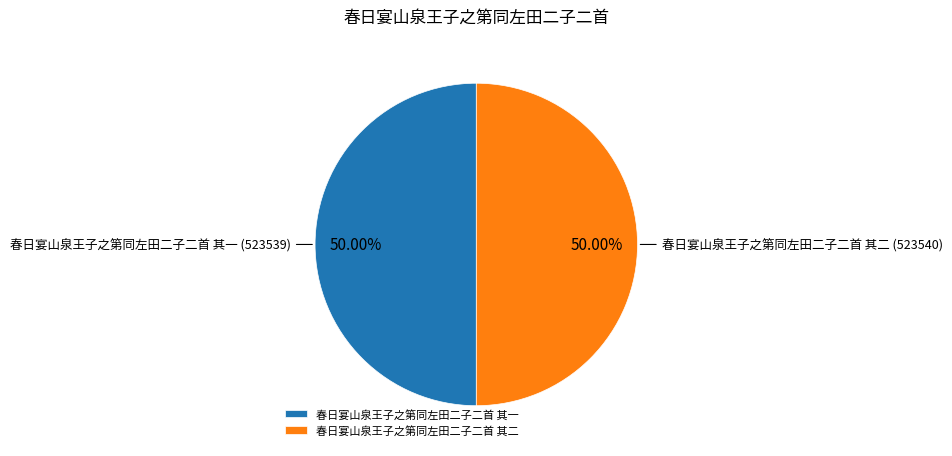

Do 春日宴山泉王子之第同左田二子二首 其一 and 春日宴山泉王子之第同左田二子二首 其二 together represent more than half of the pie?

Yes